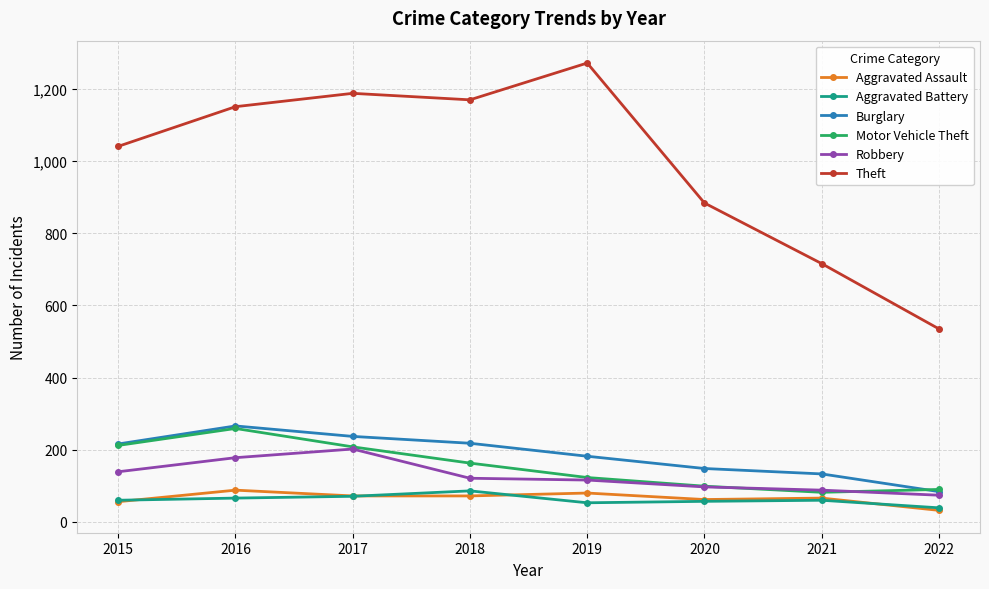

True or false: Burglary has more than 0 interior local peaks.

True